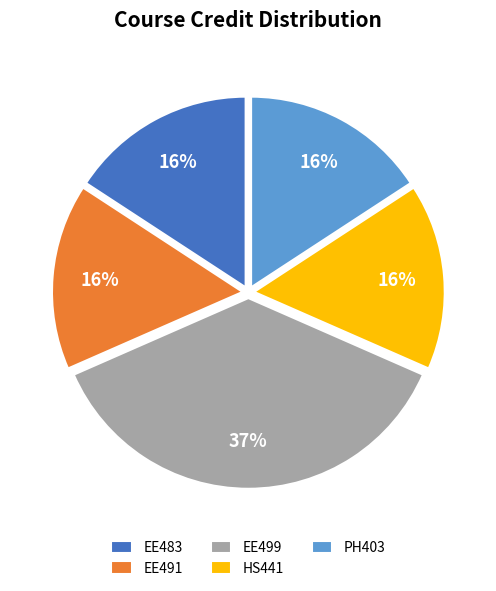

To the nearest percent, what portion does EE499 represent?

37%